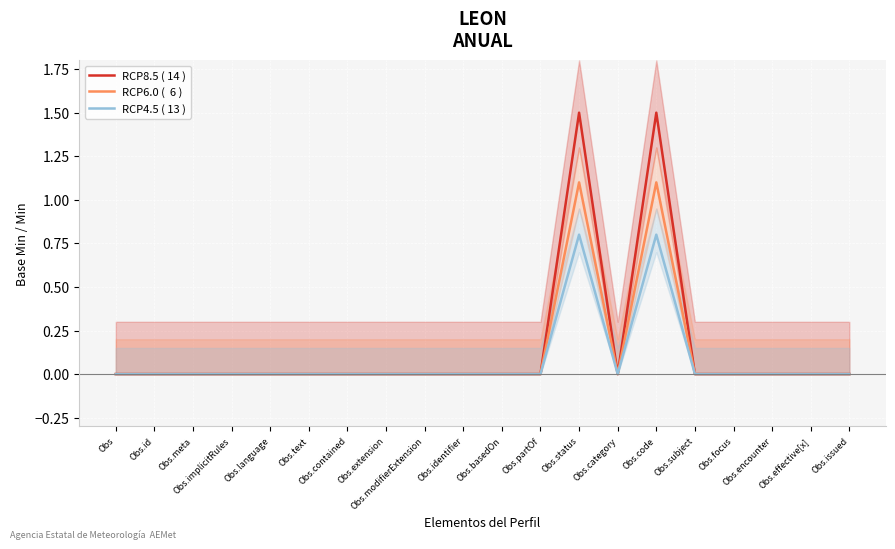

True or false: RCP8.5 ( 14 ) and RCP6.0 (  6 ) intersect in this chart.

False